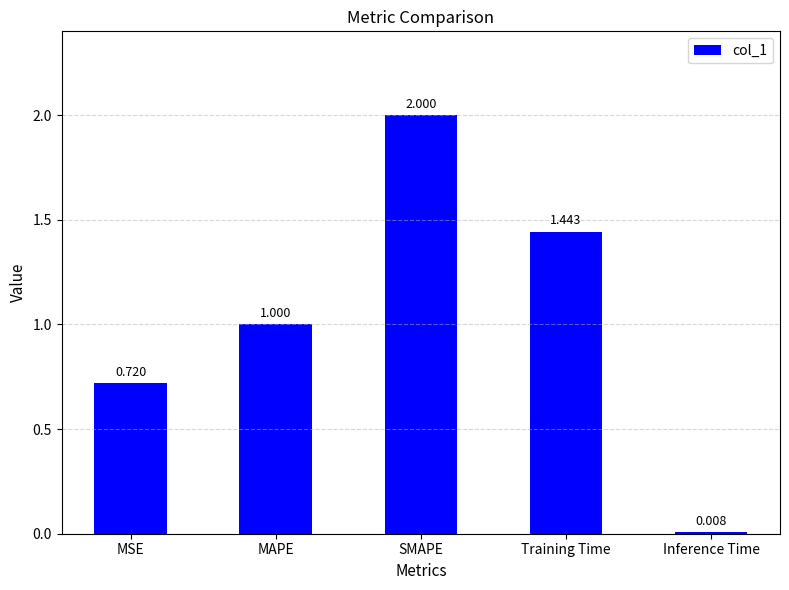

What is the ratio of the value at MSE to the value at SMAPE?

0.4